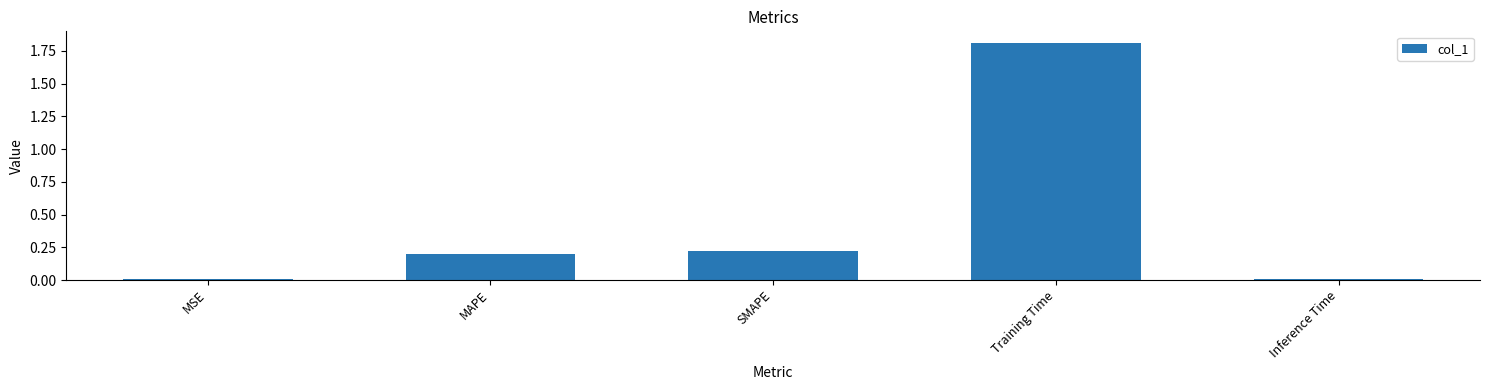

Count the number of categories in the chart.

5